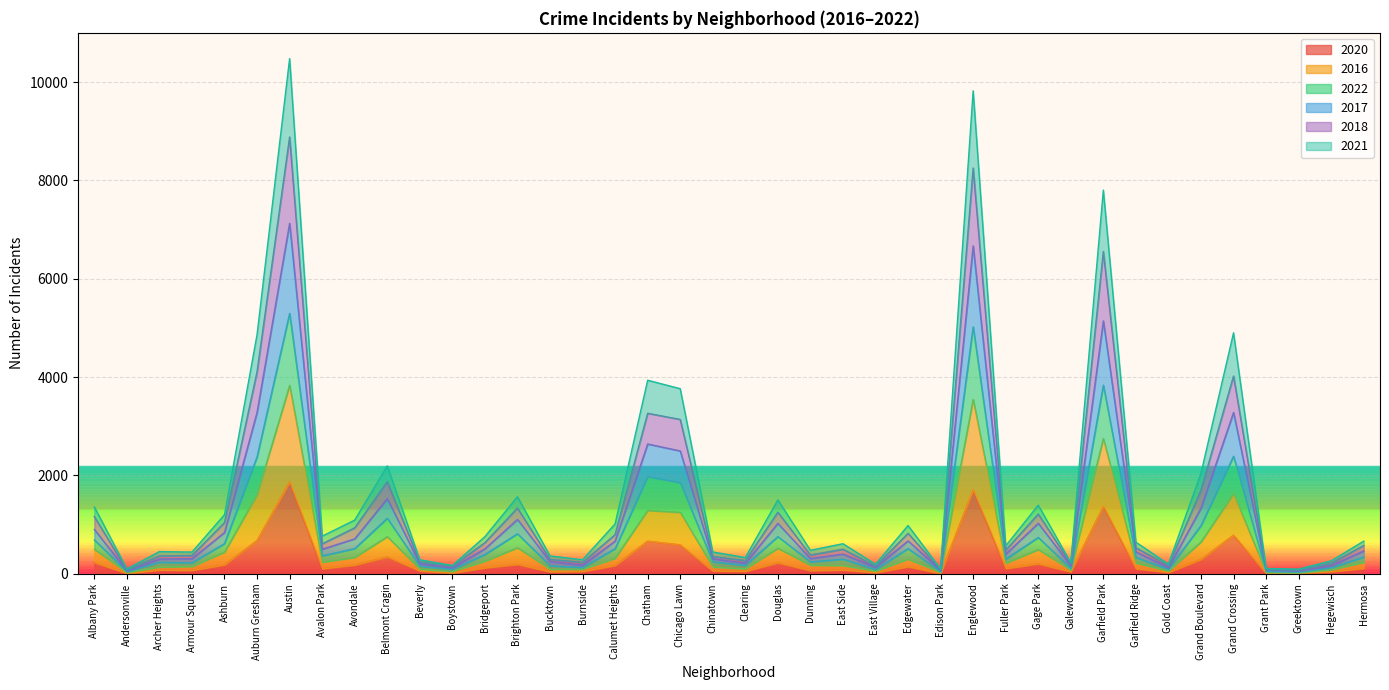

True or false: 2017 has a value of 568 at Archer Heights.

False